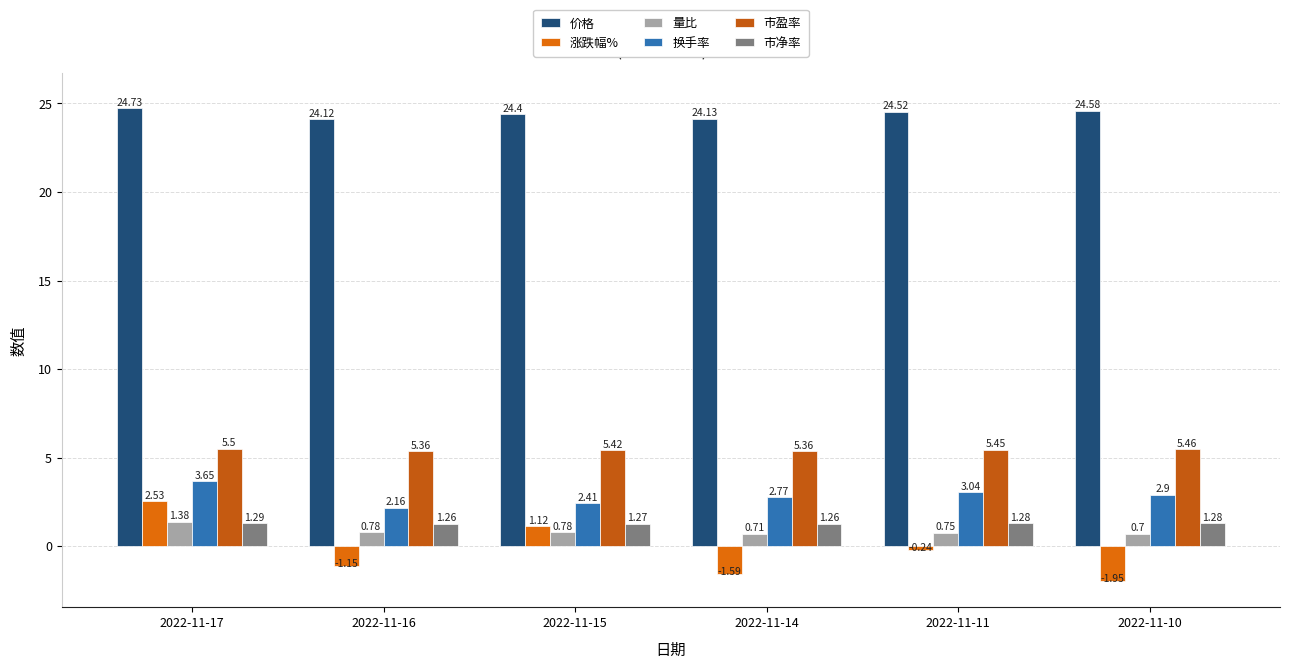

What is the approximate value of 市净率 at 2022-11-10?

1.3